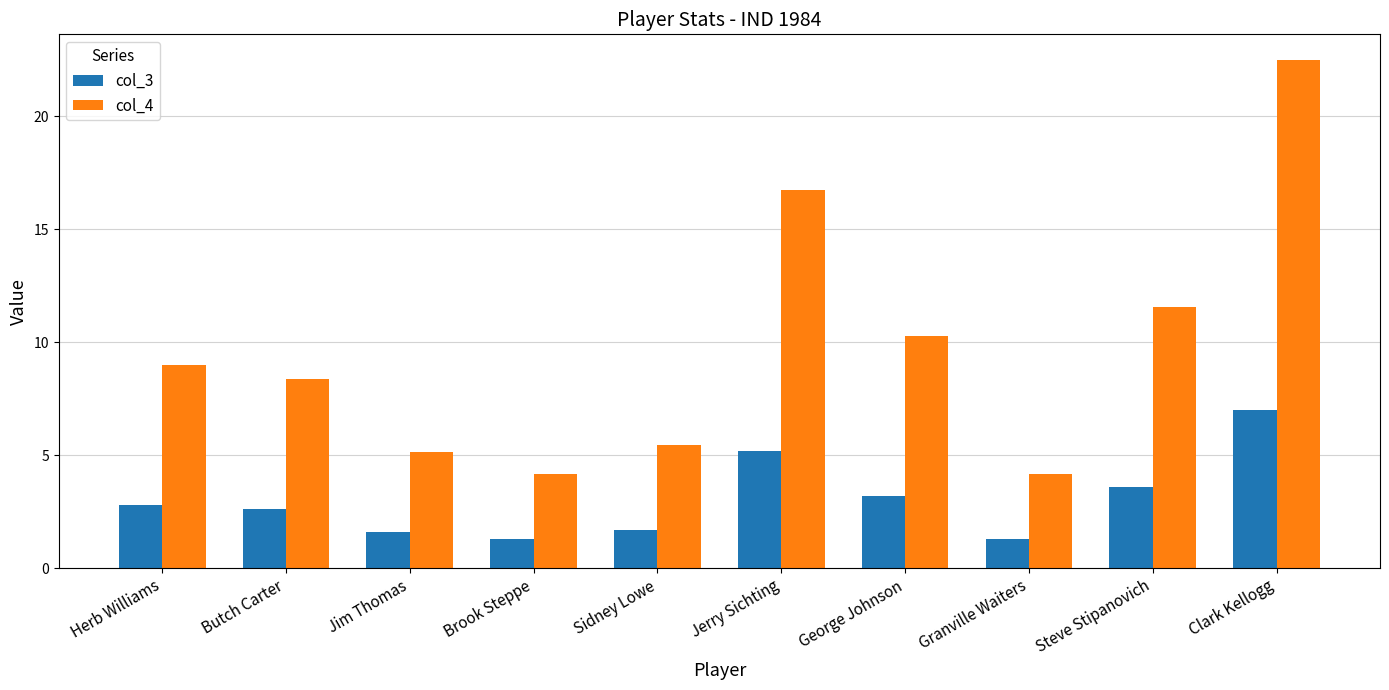

Rank the series by their maximum value, from lowest to highest.

col_3, col_4